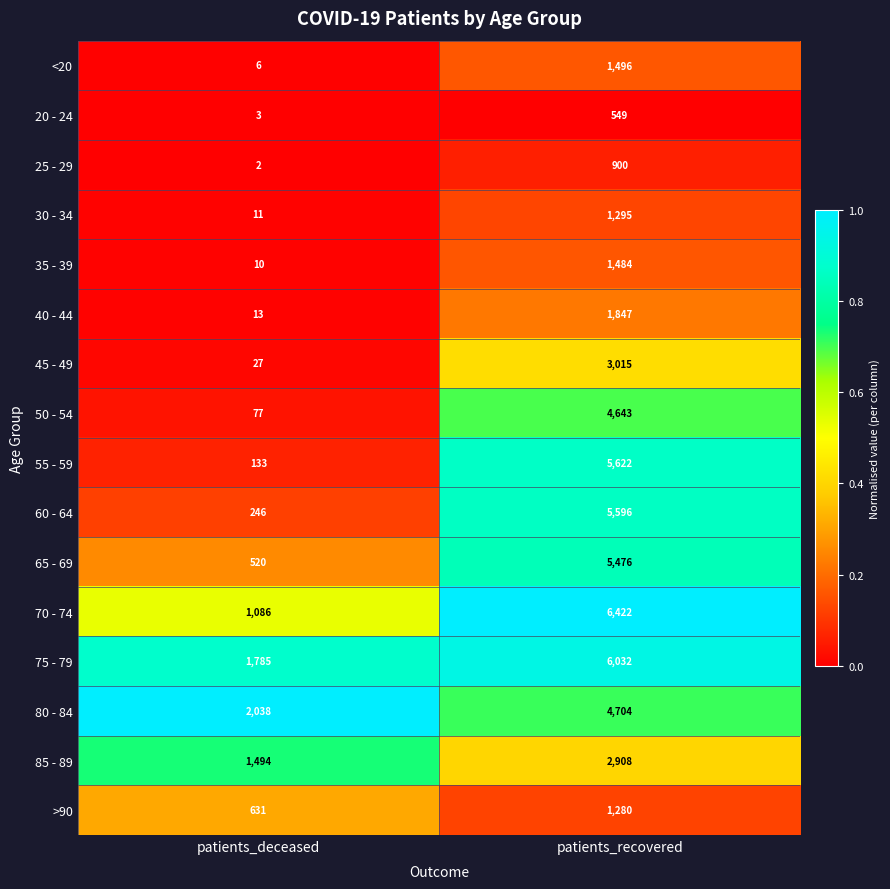

What is the sum of all 85 - 89 values?

4402